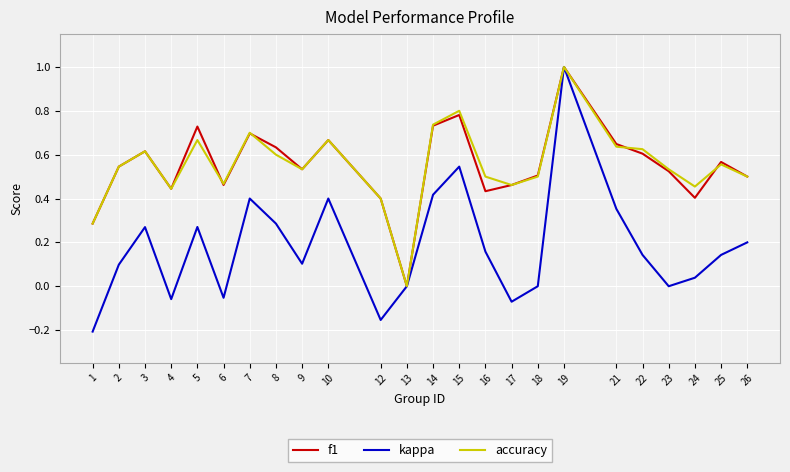

True or false: f1 has a value of 0.5 at 9.

True